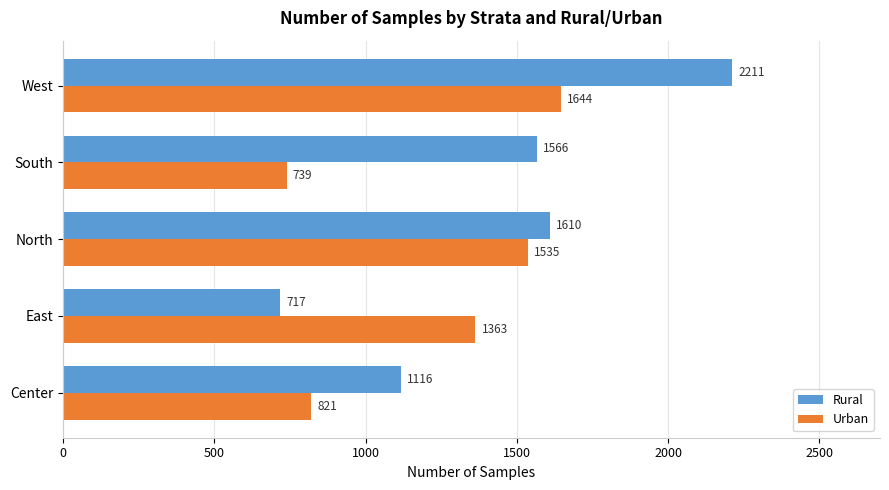

What is the sum of the Rural values at East and Center?

1833